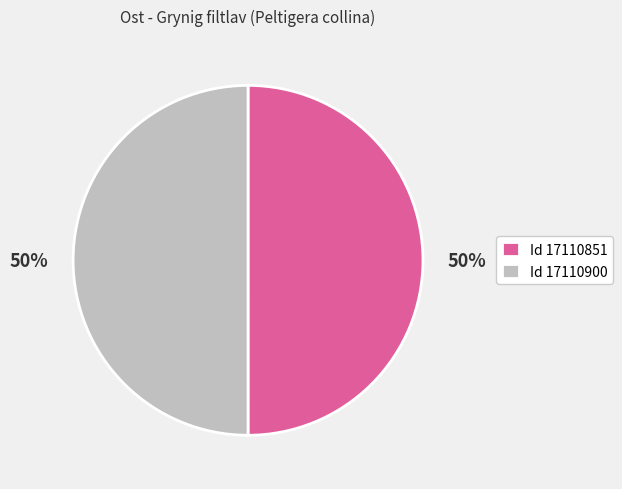

Combined, do Id 17110900 and Id 17110851 account for over 50%?

Yes